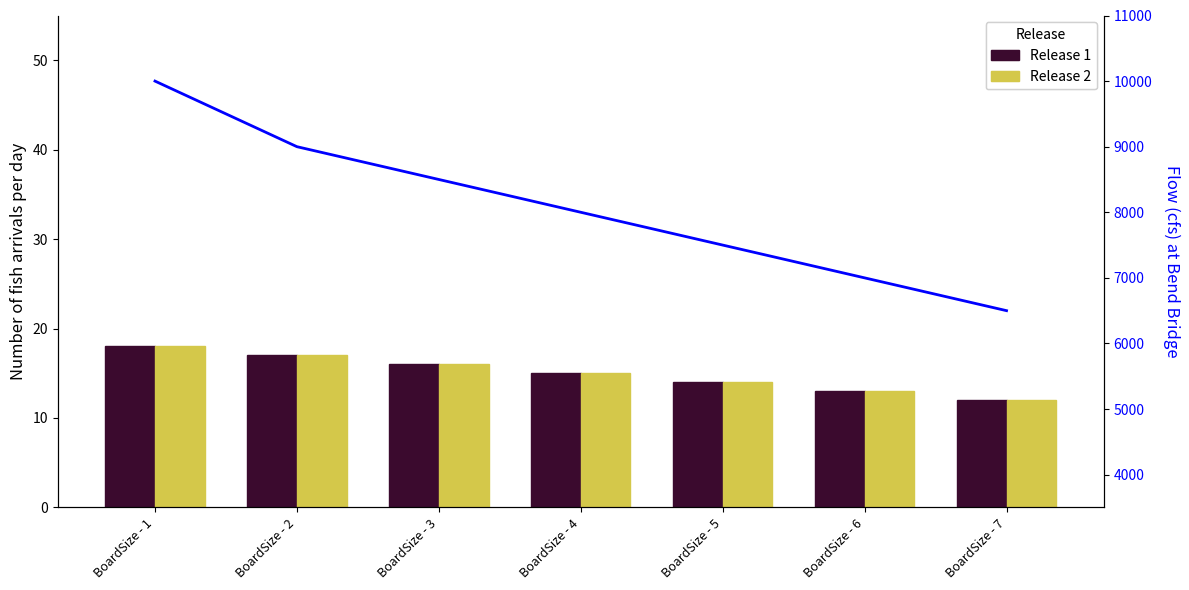

Which label corresponds to the smallest value in the chart?

BoardSize - 7